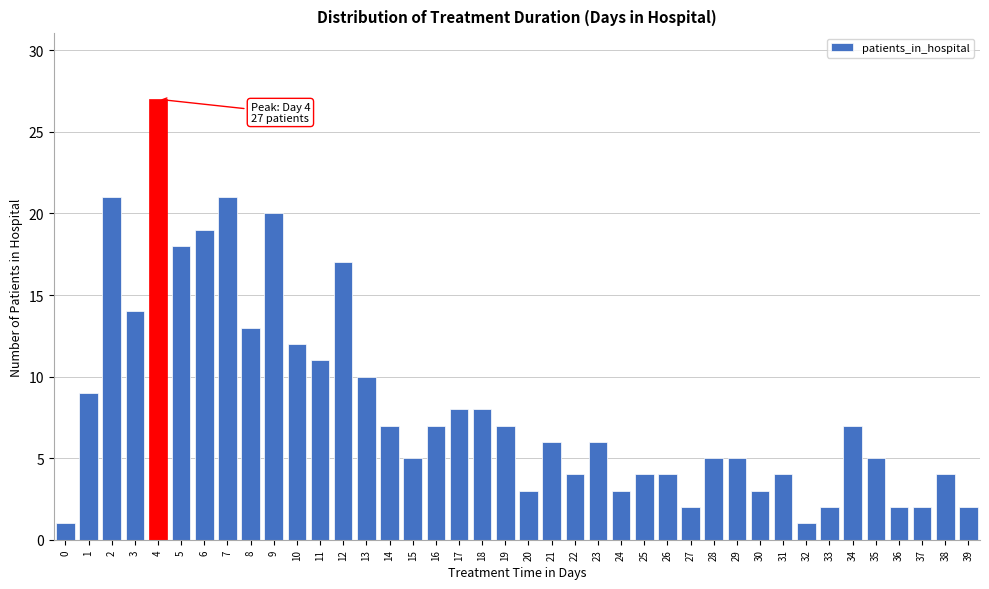

What is the change in value from 0 to 11?

+10